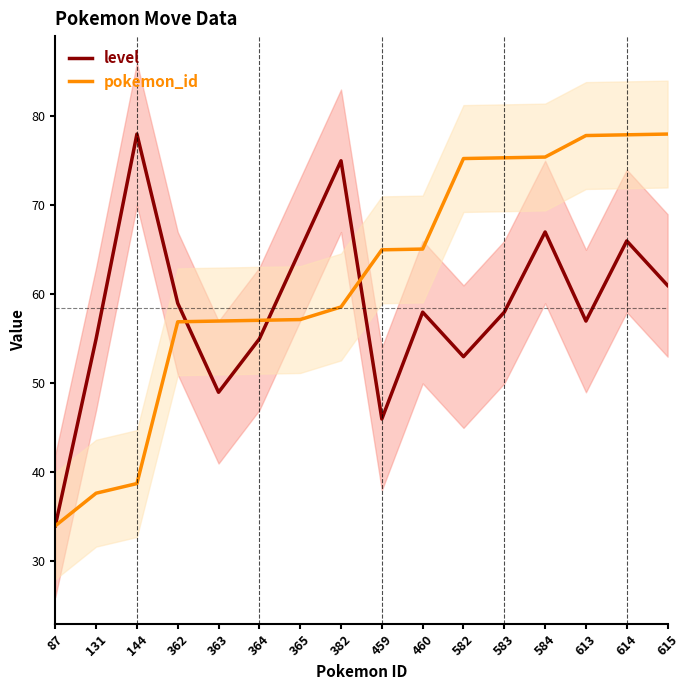

Rank the series at 614 from highest to lowest value.

pokemon_id, level